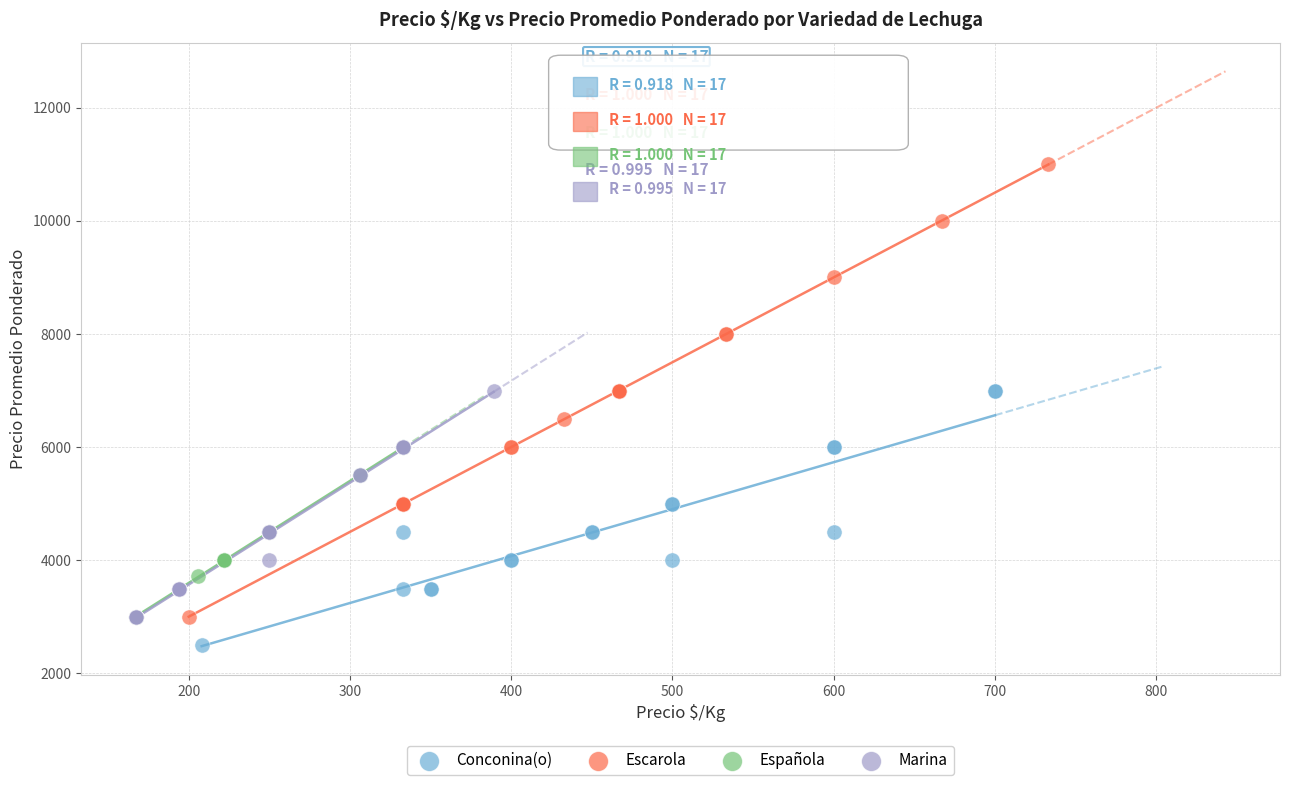

Which series has the largest Y range (max minus min)?

Escarola